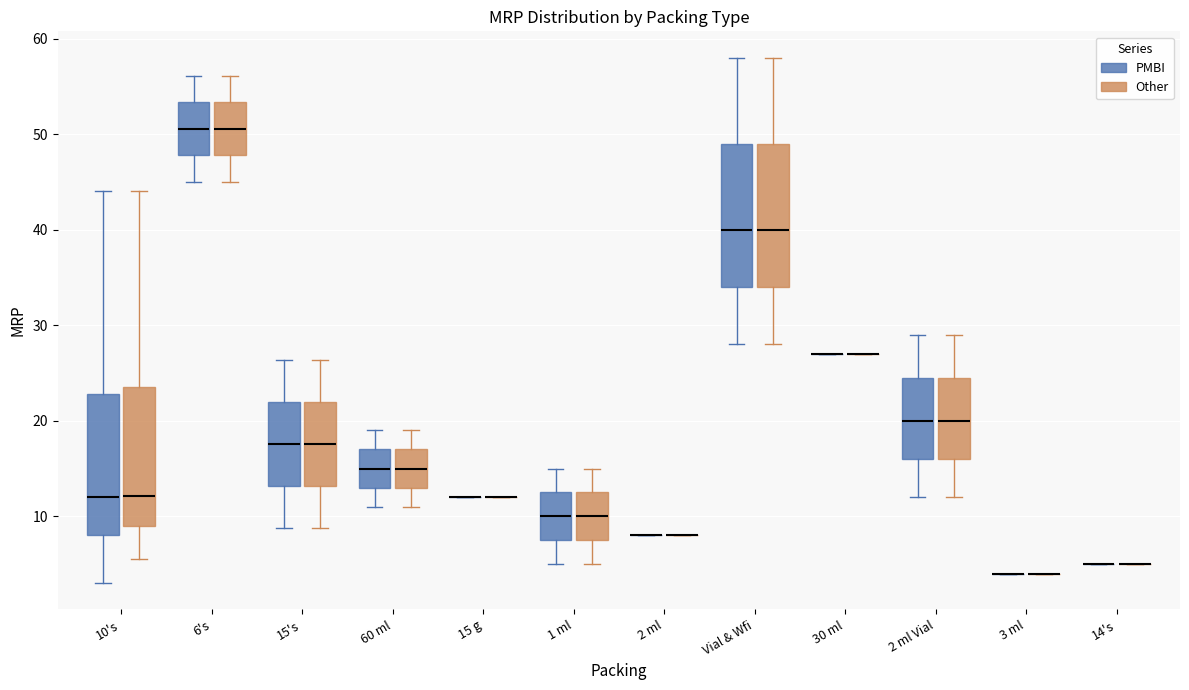

Reading left to right, transcribe this box plot: for each box, give where its median line is, the range the box spans, and where its two whiskers end, as read against the y-axis. The values are not printed on the chart, so give them approximately, as read against the axis.

10's (PMBI): median 12, box 8 to 23, whiskers 3 to 44
10's (Other): median 12, box 9 to 24, whiskers 6 to 44
6's (PMBI): median 51, box 48 to 53, whiskers 45 to 56
6's (Other): median 51, box 48 to 53, whiskers 45 to 56
15's (PMBI): median 18, box 13 to 22, whiskers 9 to 26
15's (Other): median 18, box 13 to 22, whiskers 9 to 26
60 ml (PMBI): median 15, box 13 to 17, whiskers 11 to 19
60 ml (Other): median 15, box 13 to 17, whiskers 11 to 19
15 g (PMBI): box collapsed to a line at 12, whiskers 12 to 12
15 g (Other): box collapsed to a line at 12, whiskers 12 to 12
1 ml (PMBI): median 10, box 8 to 13, whiskers 5 to 15
1 ml (Other): median 10, box 8 to 13, whiskers 5 to 15
2 ml (PMBI): box collapsed to a line at 8, whiskers 8 to 8
2 ml (Other): box collapsed to a line at 8, whiskers 8 to 8
Vial & Wfi (PMBI): median 40, box 34 to 49, whiskers 28 to 58
Vial & Wfi (Other): median 40, box 34 to 49, whiskers 28 to 58
30 ml (PMBI): box collapsed to a line at 27, whiskers 27 to 27
30 ml (Other): box collapsed to a line at 27, whiskers 27 to 27
2 ml Vial (PMBI): median 20, box 16 to 25, whiskers 12 to 29
2 ml Vial (Other): median 20, box 16 to 25, whiskers 12 to 29
3 ml (PMBI): box collapsed to a line at 4, whiskers 4 to 4
3 ml (Other): box collapsed to a line at 4, whiskers 4 to 4
14's (PMBI): box collapsed to a line at 5, whiskers 5 to 5
14's (Other): box collapsed to a line at 5, whiskers 5 to 5